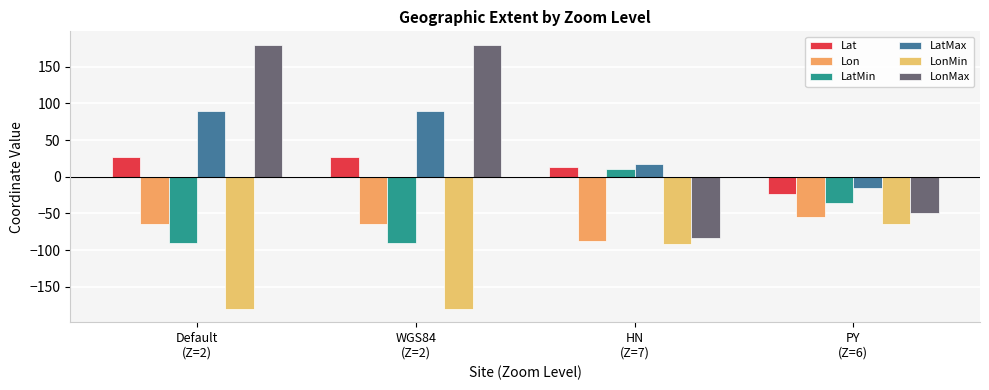

How many LonMin values are between -180 and -65?

4